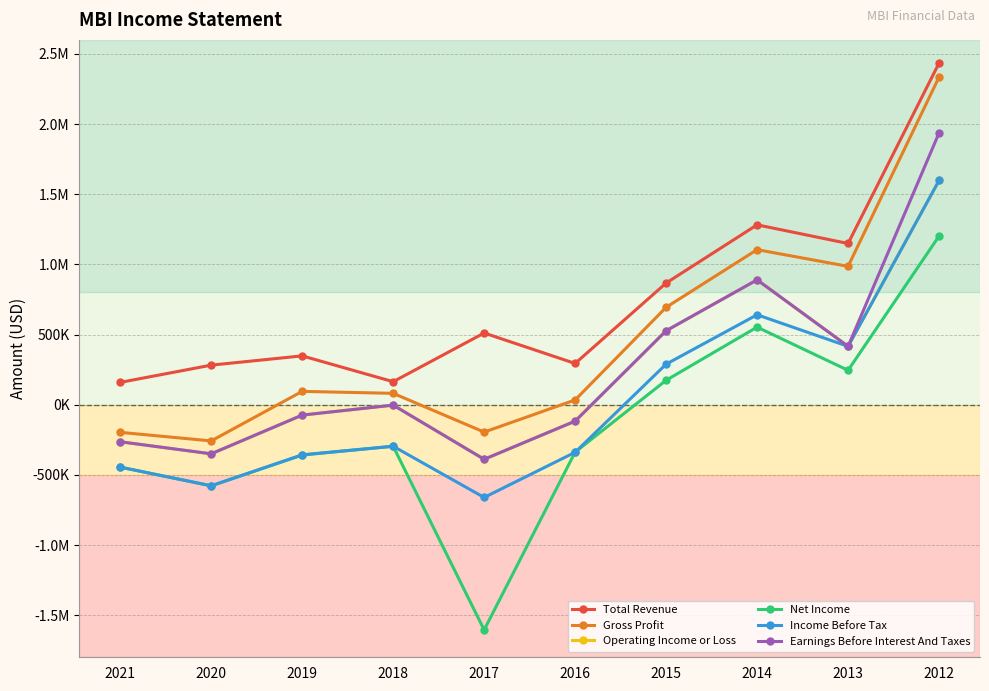

True or false: Earnings Before Interest And Taxes and Income Before Tax intersect in this chart.

False